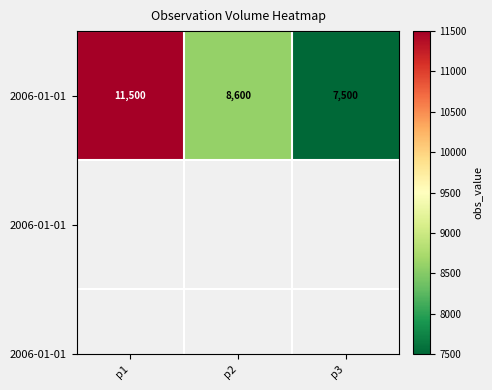

Rank the categories by value from lowest to highest.

p3, p2, p1